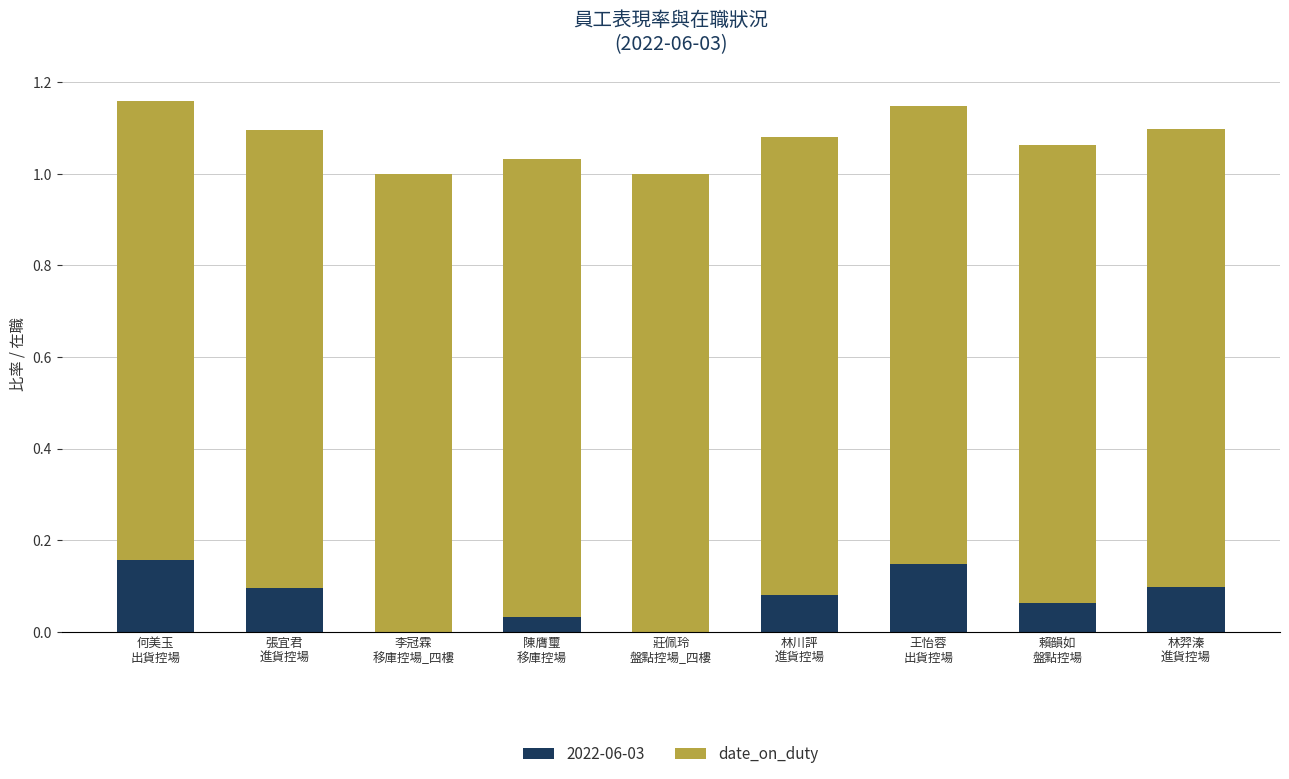

What is the sum of all 2022-06-03 values?

0.7